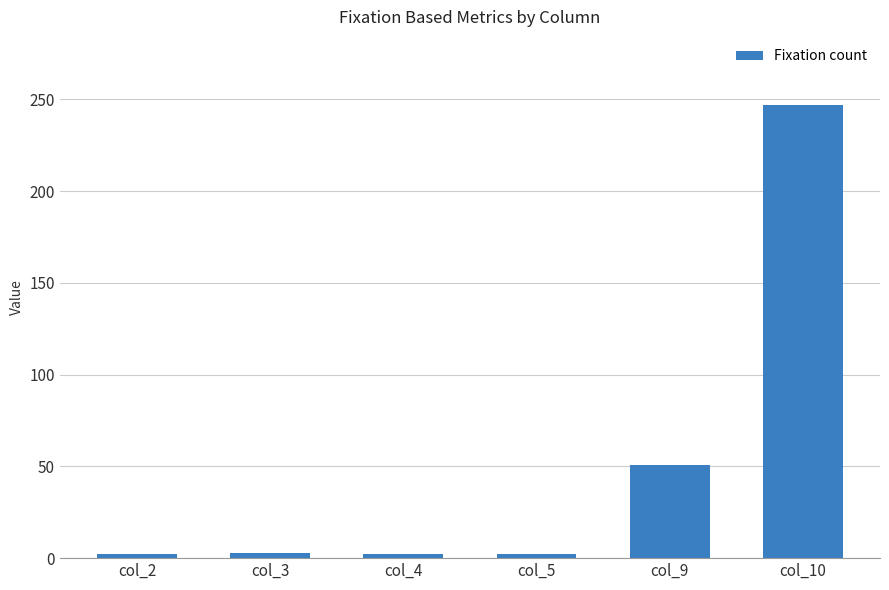

What is the value of the 2nd bar from the left?

3